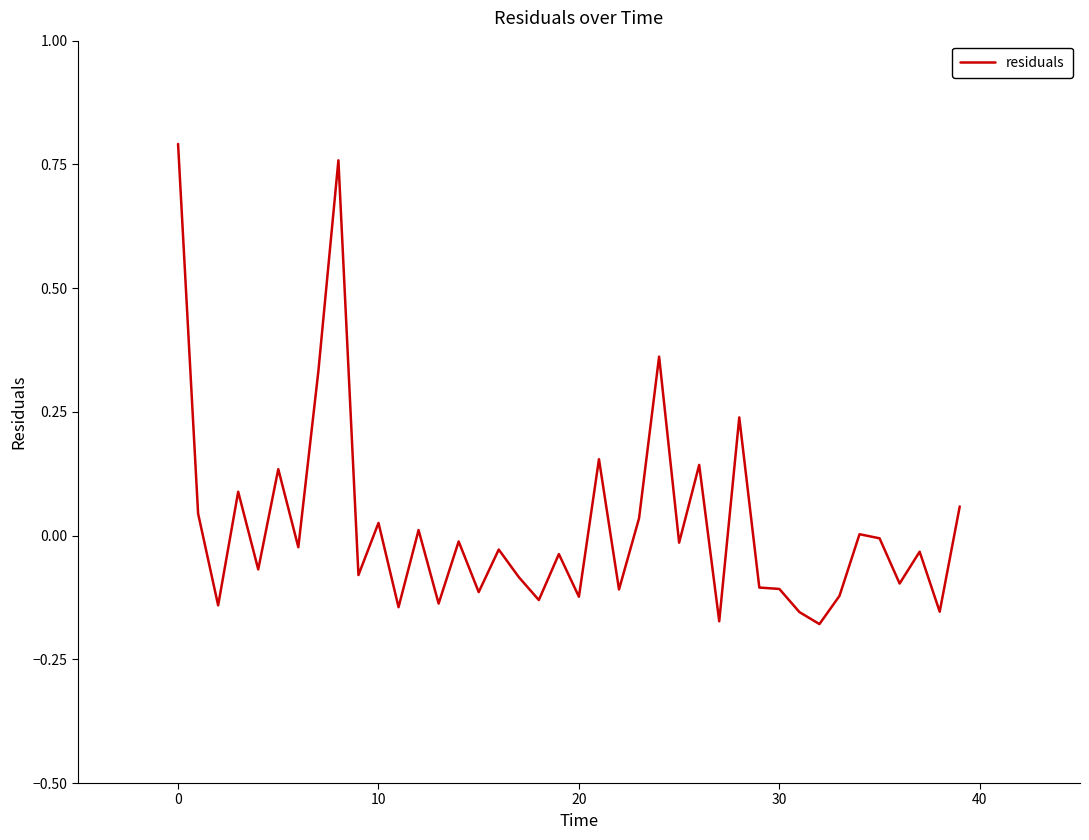

What is the difference between the maximum and minimum values?

1.0